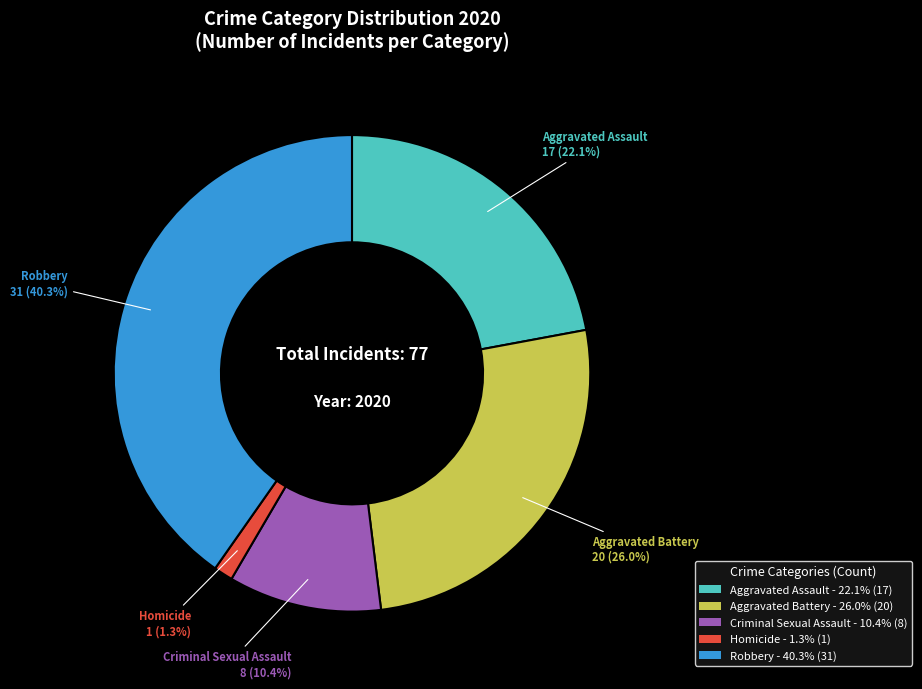

Approximately how many times larger is the value at Robbery compared to Criminal Sexual Assault?

3.9